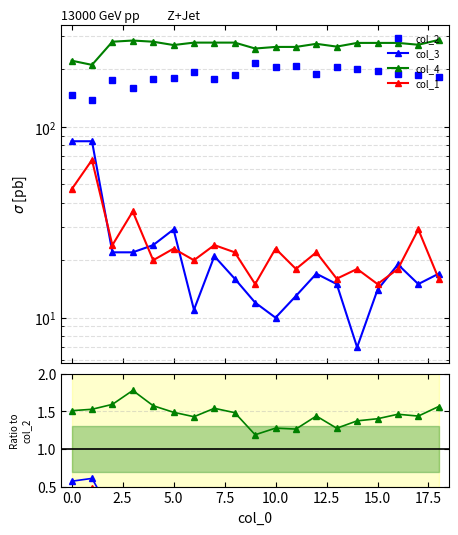

Reading left to right, list all the values displayed in this chart.

col_1: 47	67	24	36	20	23	20	24	22	15	23	18	22	16	18	15	18	29	16
col_2: 147	138	175	159	177	180	193	179	186	216	205	207	189	206	200	196	188	187	182
col_3: 84	84	22	22	24	29	11	21	16	12	10	13	17	15	7	14	19	15	17
col_4: 222	211	279	283	279	268	276	276	276	257	262	262	272	263	275	275	275	269	285